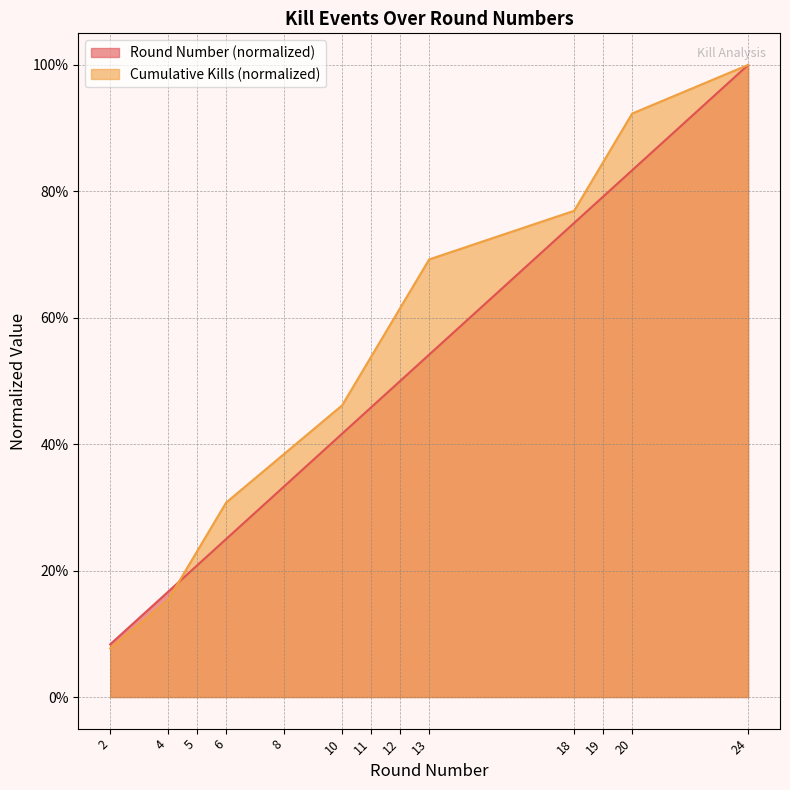

Does the chart display data point markers on the line(s)?

No